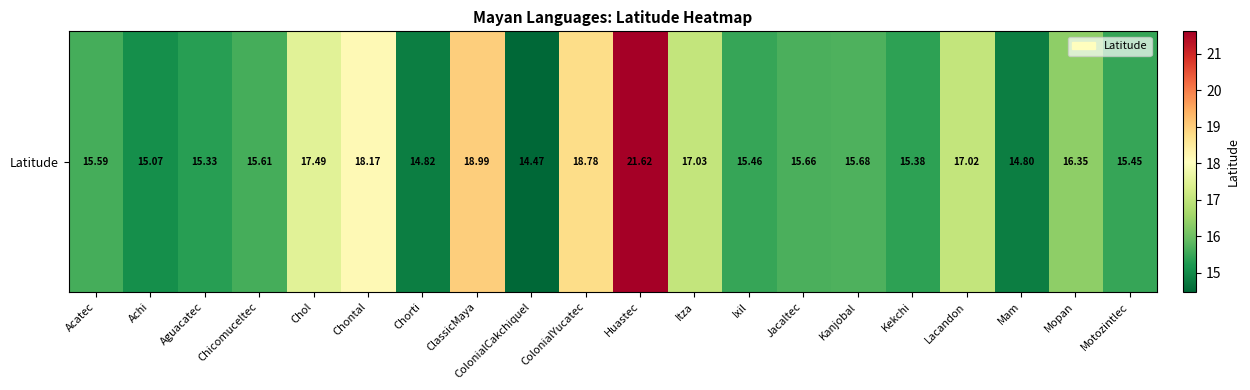

At which label does the data first exceed 15?

Acatec